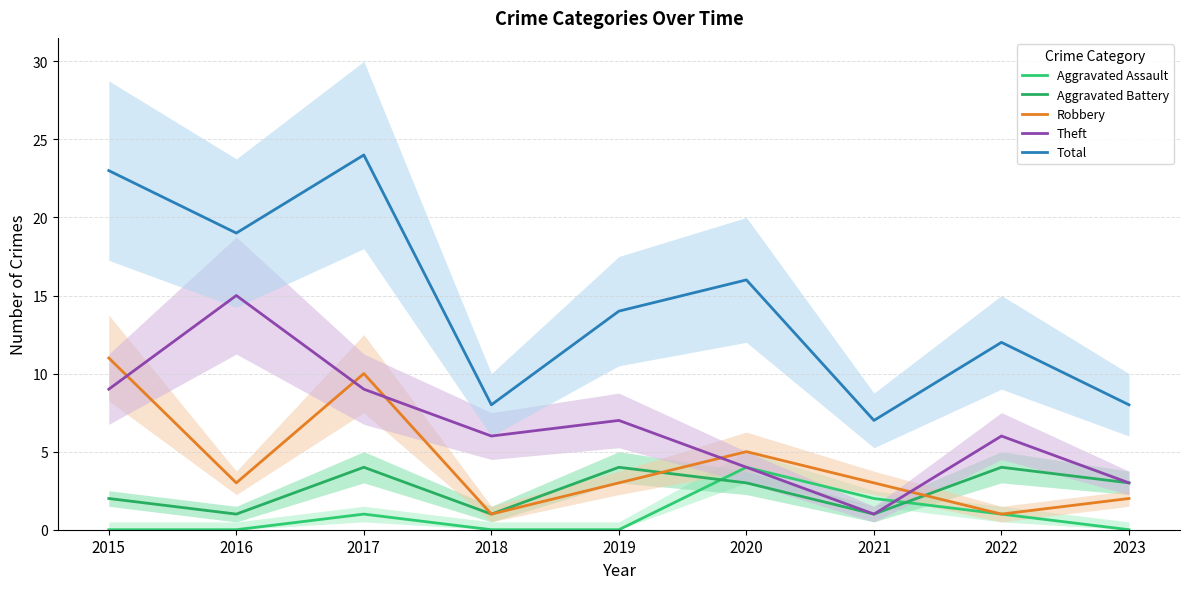

What is the approximate value of Total at 2023?

8